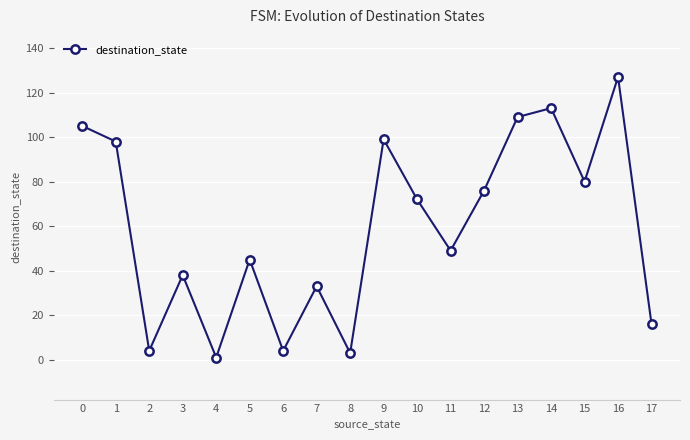

How many values are below 72?

9